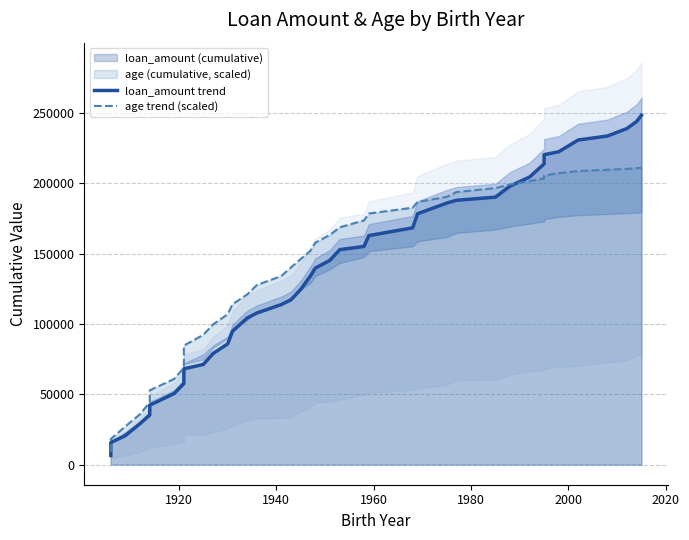

Is it true that loan_amount trend equals 329378 at 33?

False